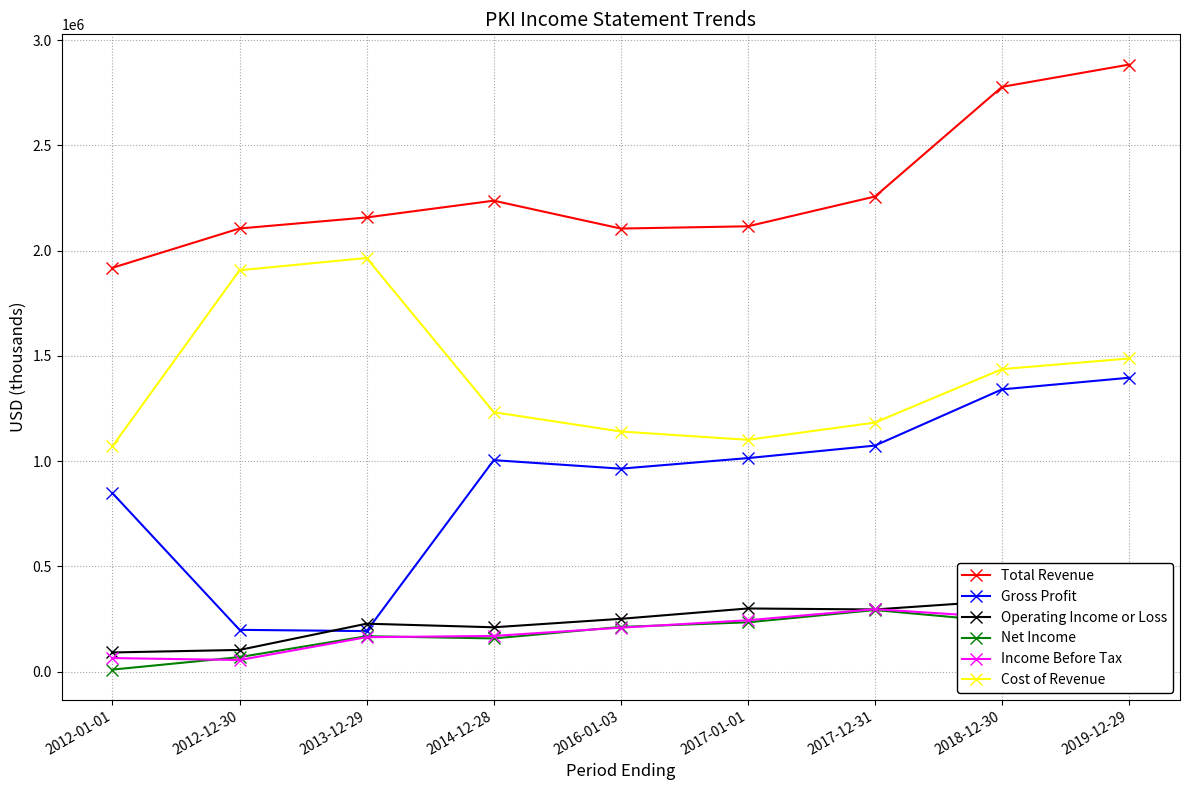

The value of Gross Profit at 2014-12-28 is 1004600. True or false?

True